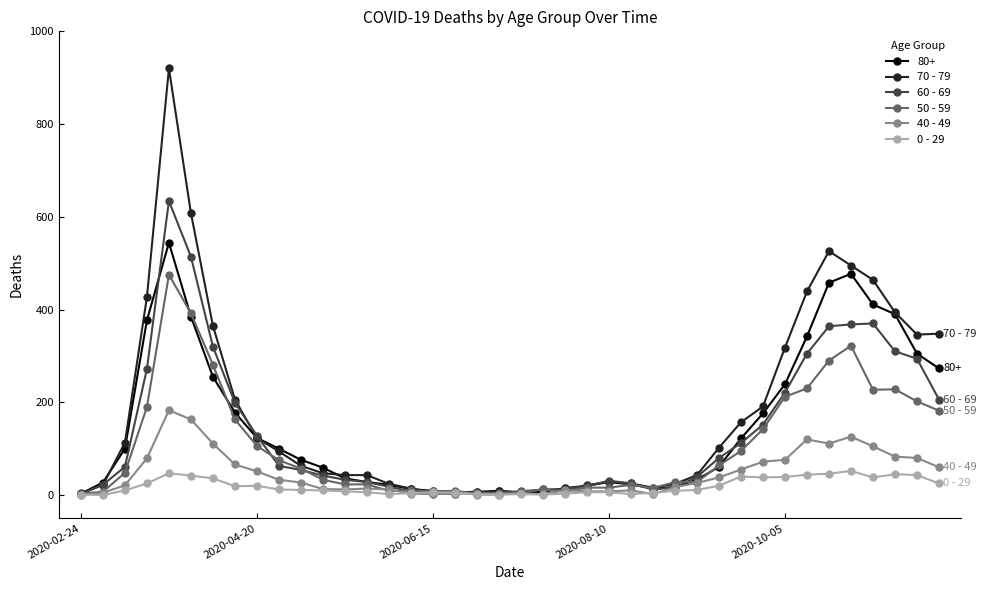

True or false: 50 - 59 has more than 0 points higher than both neighbors.

True